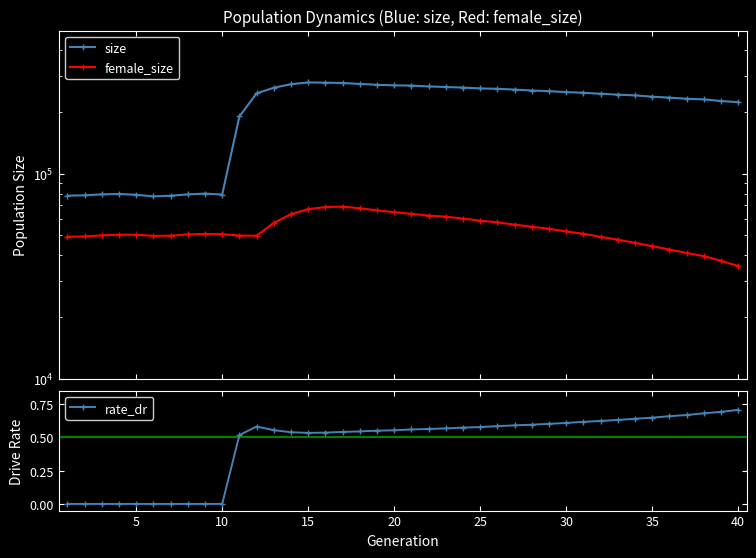

The value of size at 15 is 278360.0. True or false?

True